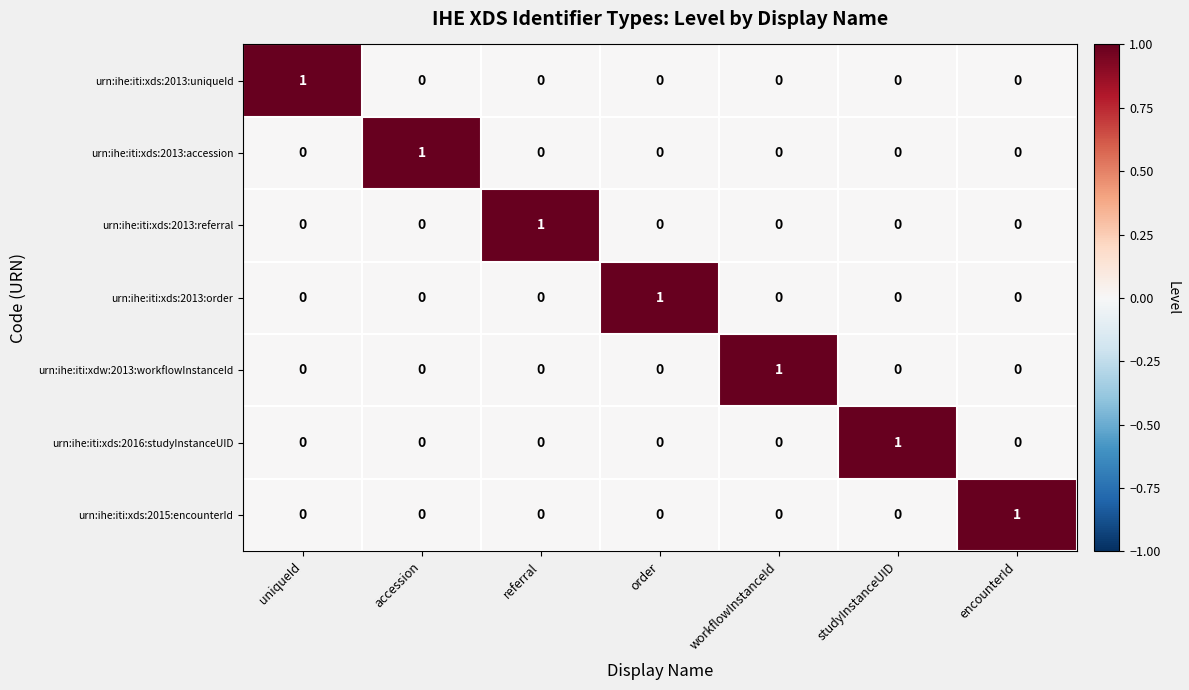

What is the total value across all series at referral?

1